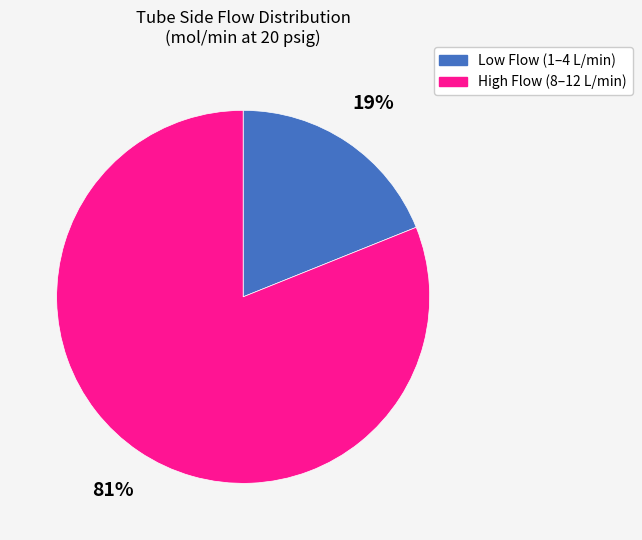

To the nearest percent, what is the average slice percentage?

50%